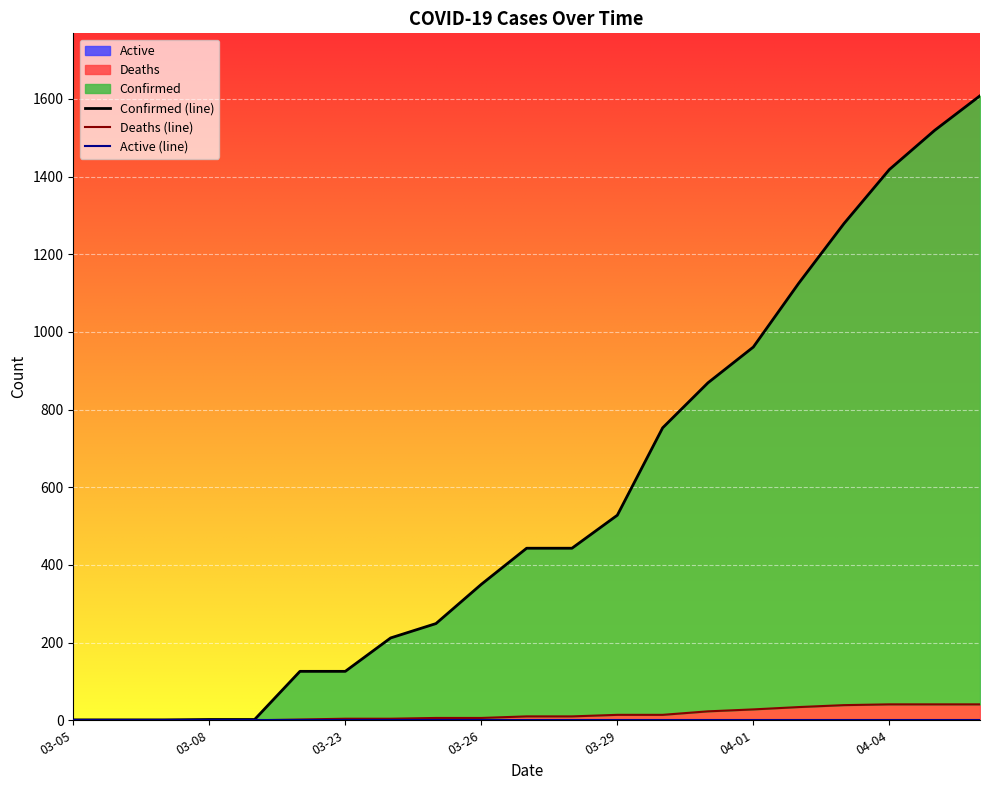

True or false: Active (line) and Confirmed (line) intersect in this chart.

False